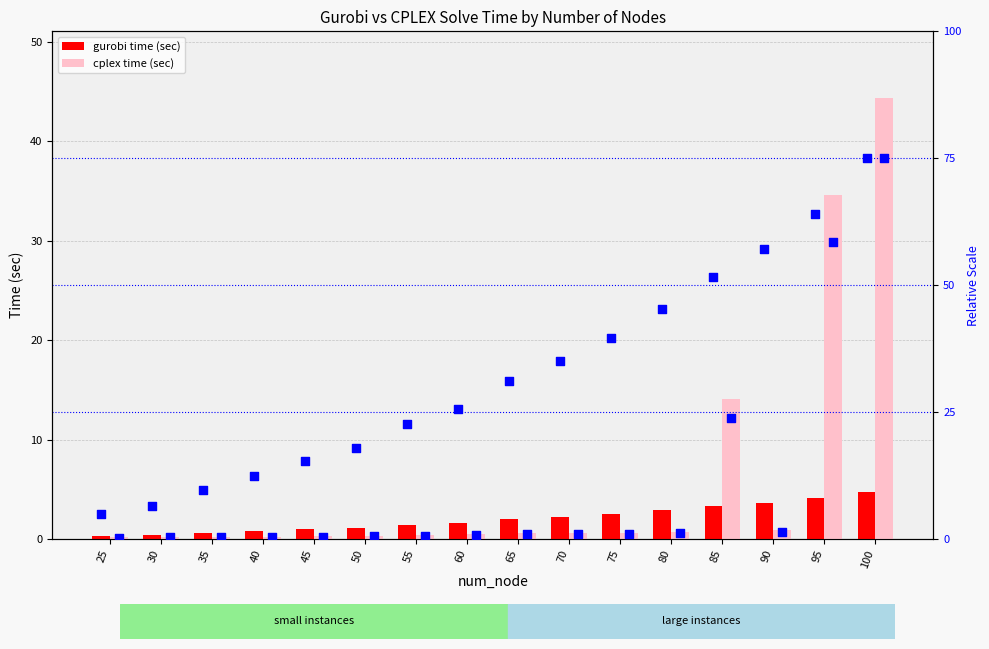

What is the sum of all cplex time (sec) values?

99.0